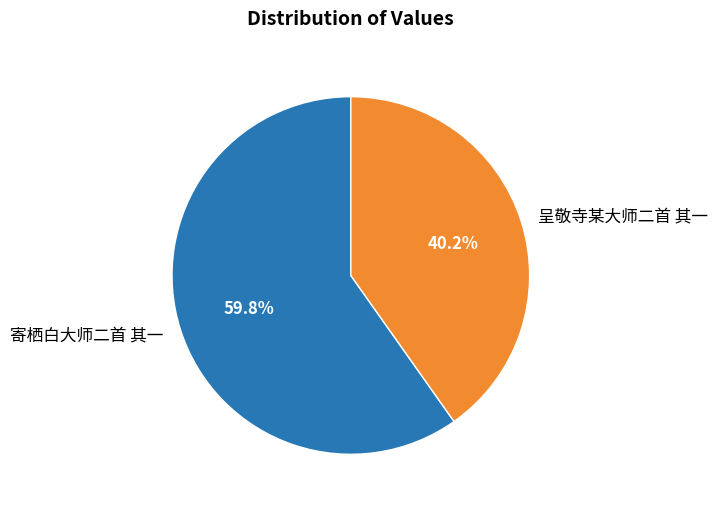

To the nearest percent, what percentage of the pie is 呈敬寺某大师二首 其一?

40%